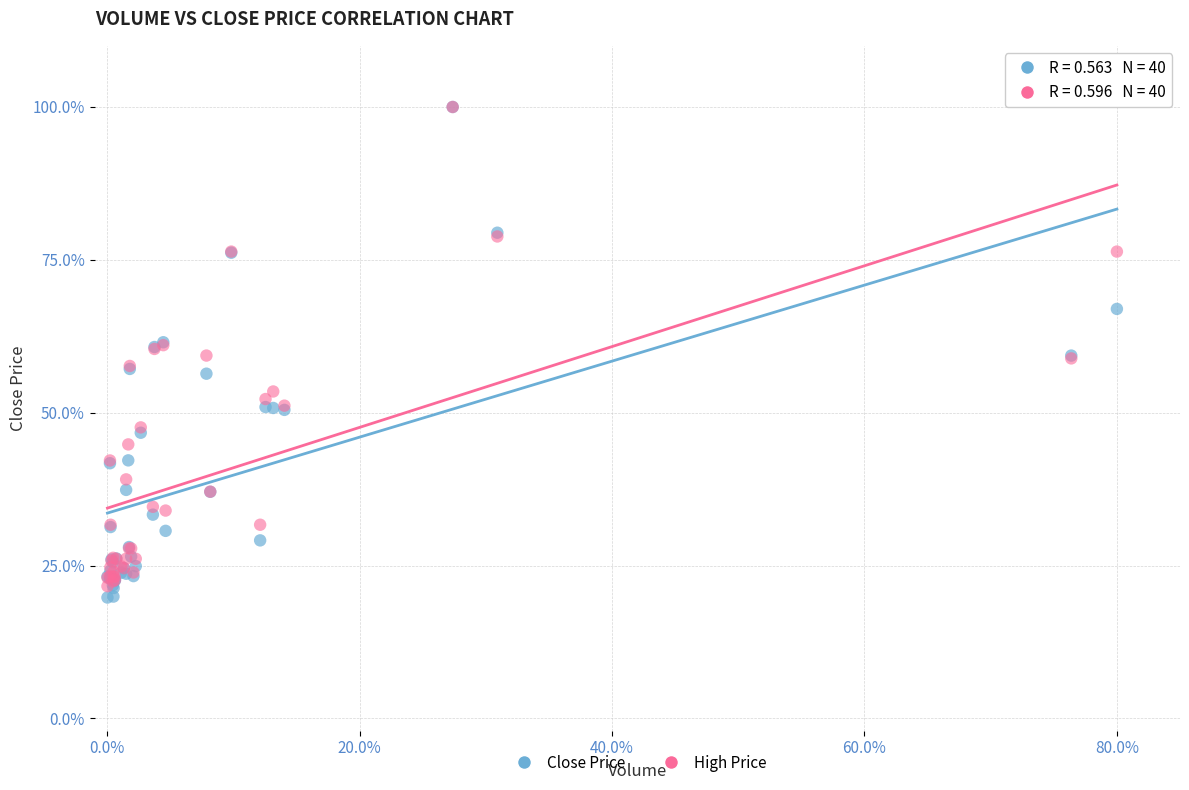

Which series contains the lowest Y value?

Close Price